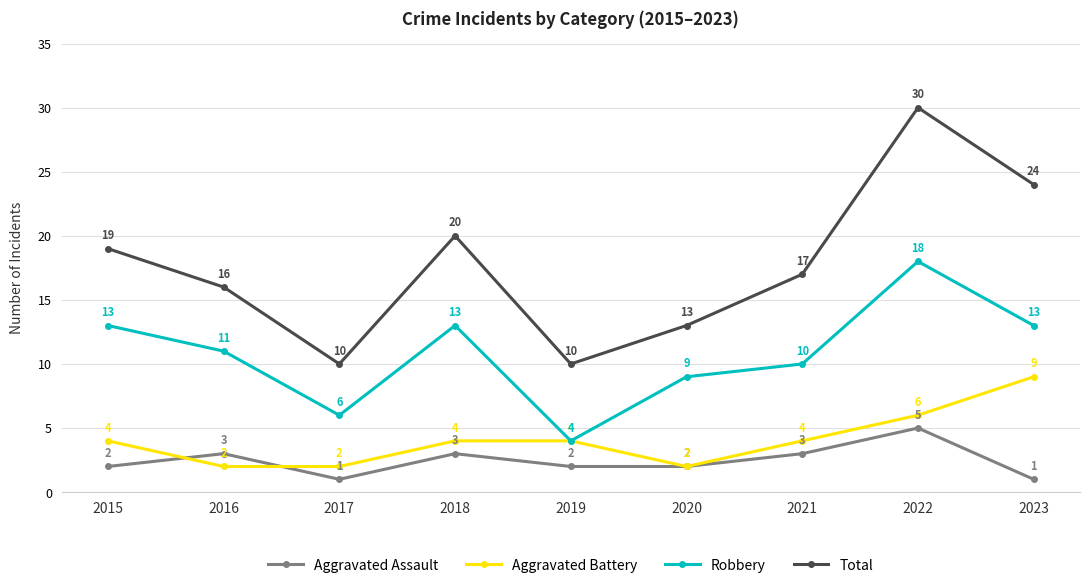

Which series has the largest range (max minus min)?

Total